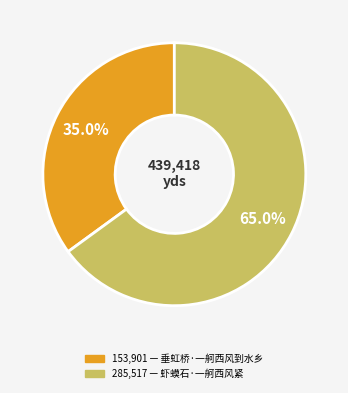

Is there any slice that represents more than half of the pie?

Yes